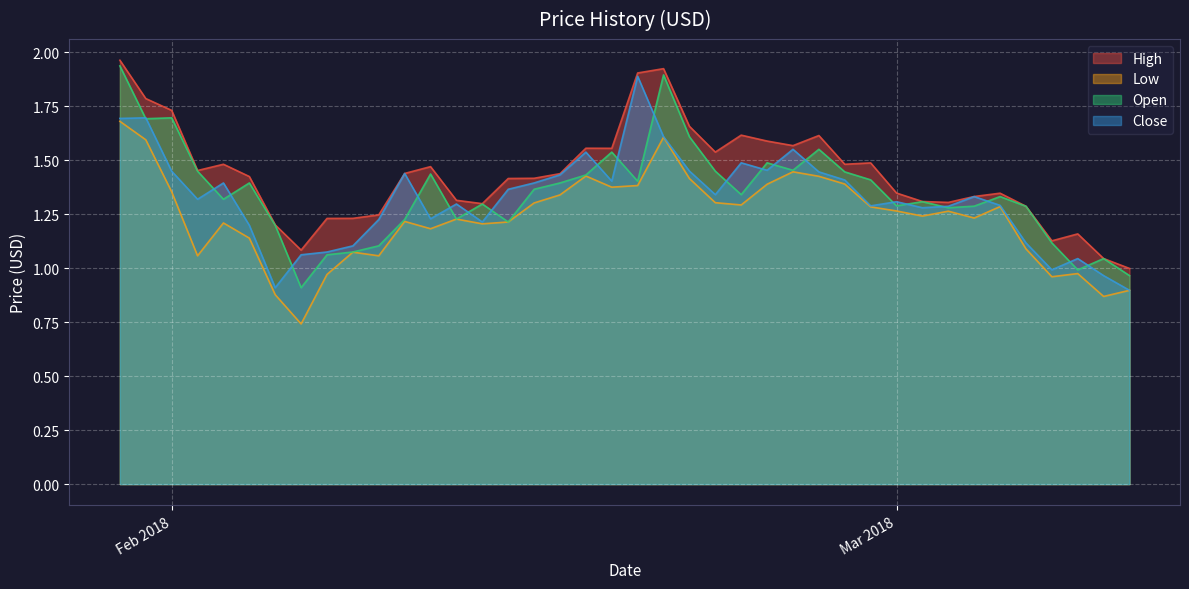

In Close, how many points are higher than both neighbors (excluding endpoints)?

11